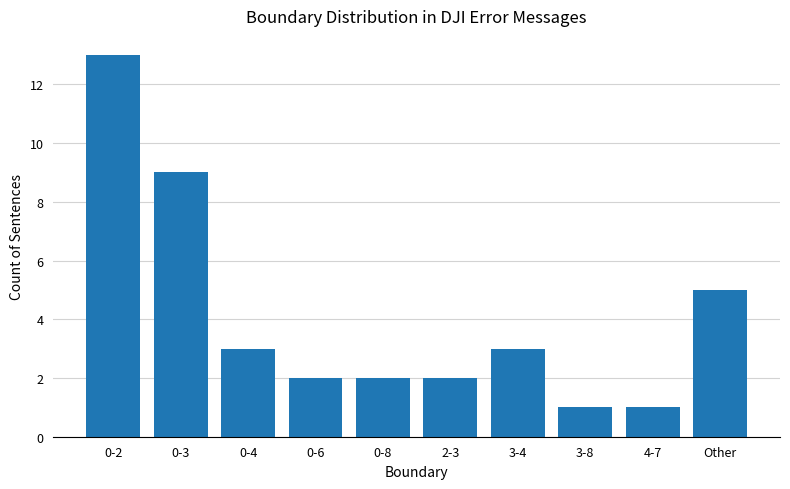

What is the approximate value at 2-3?

2